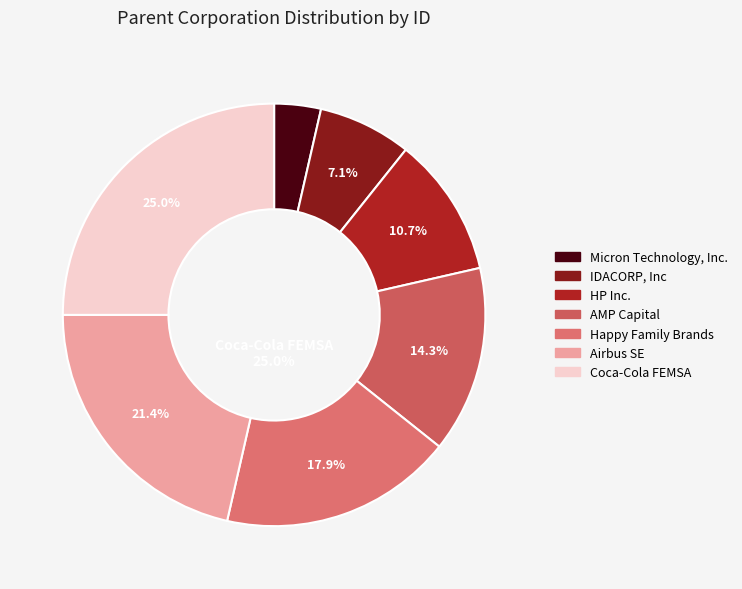

Rank the categories by value from highest to lowest.

Coca-Cola FEMSA, Airbus SE, Happy Family Brands, AMP Capital, HP Inc., IDACORP, Inc, Micron Technology, Inc.